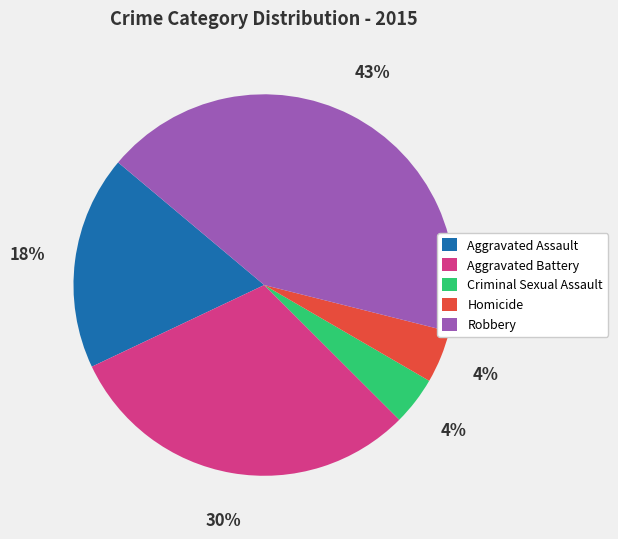

Combined, do Aggravated Battery and Homicide account for over 50%?

No